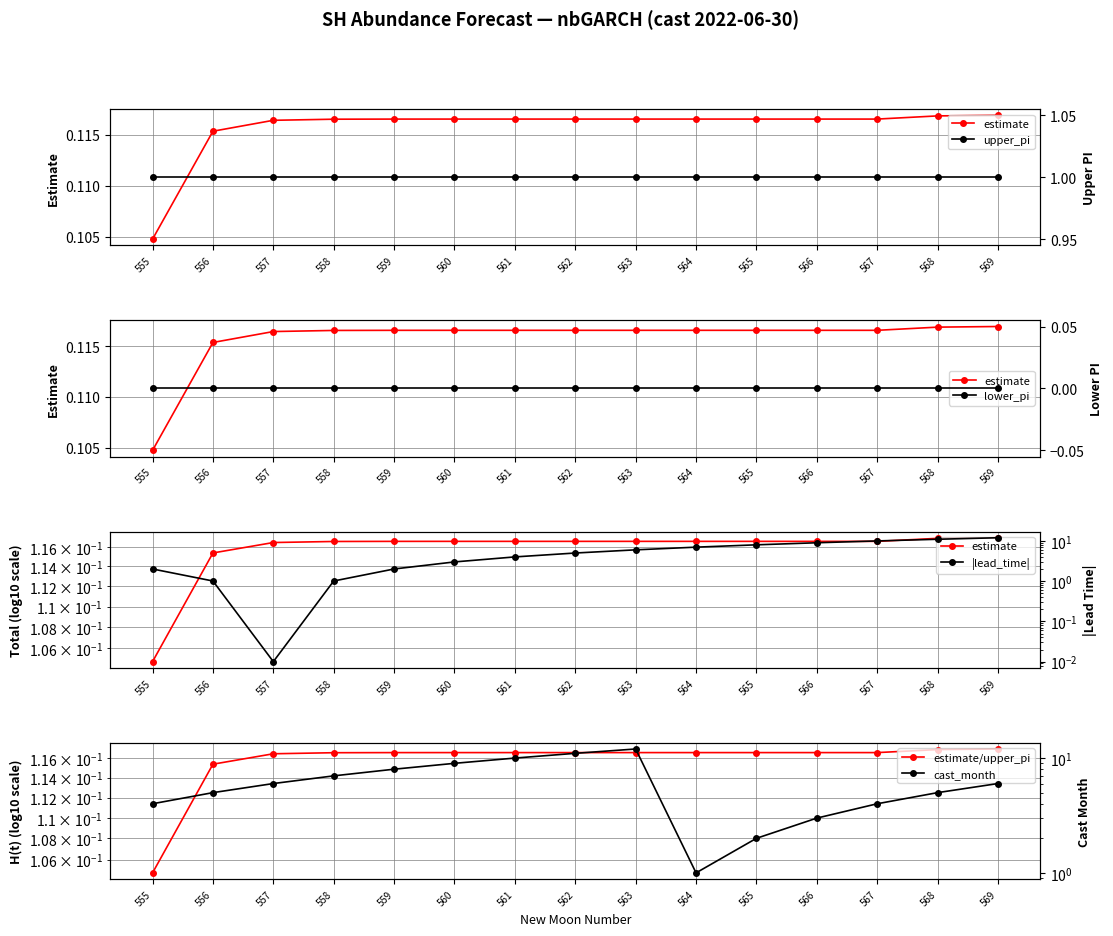

Which series has the largest total across all categories?

cast_month